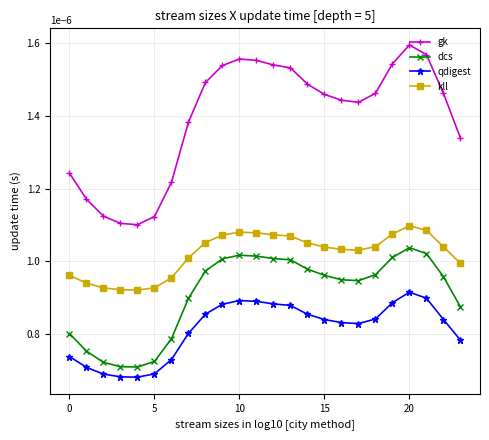

True or false: gk and kll intersect in this chart.

False